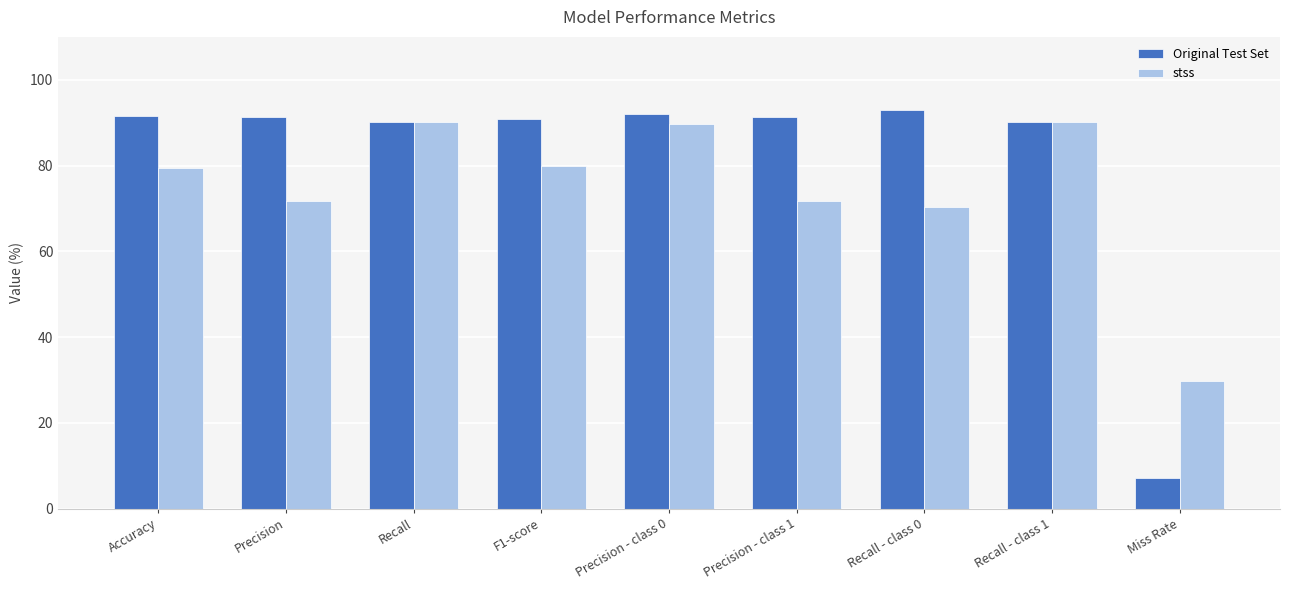

What is the label of the 2nd bar from the right?

Recall - class 1